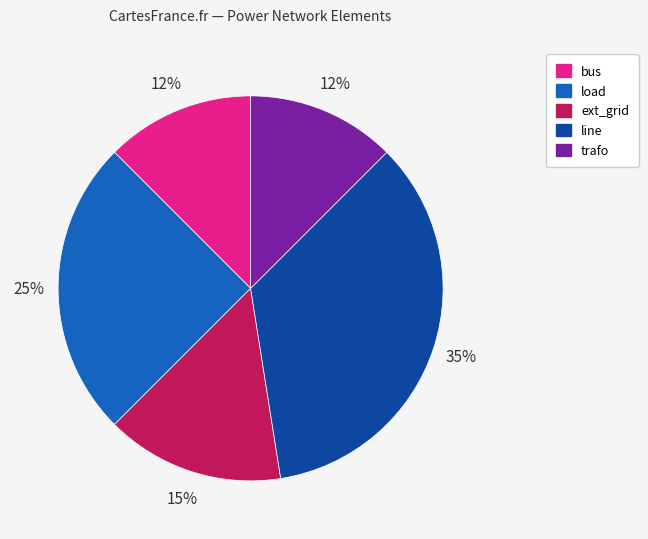

To the nearest percent, what is the average slice percentage?

20%